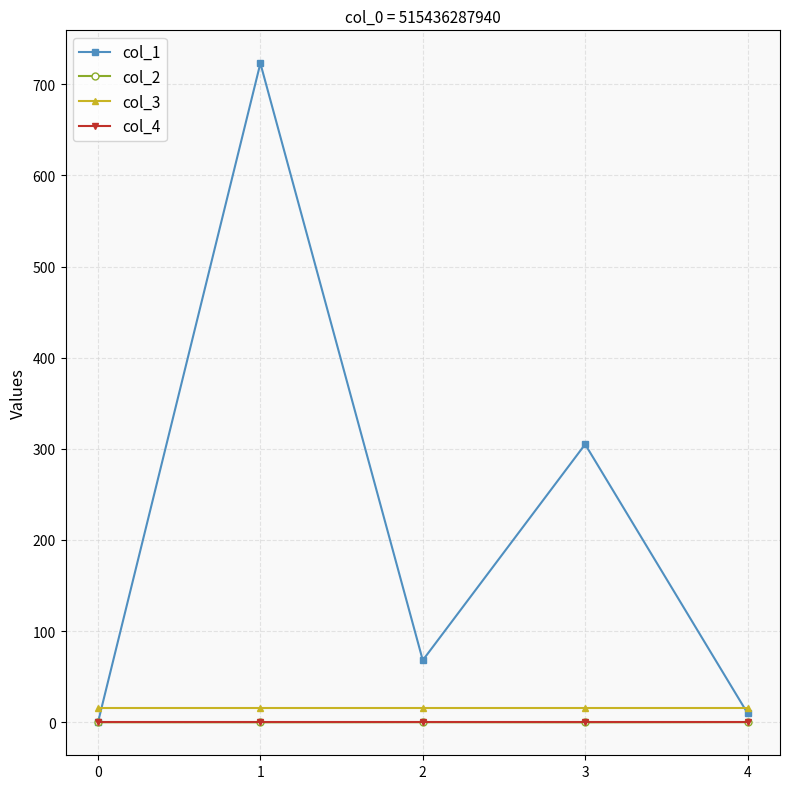

The value of col_4 at 2 is 0.0. True or false?

True